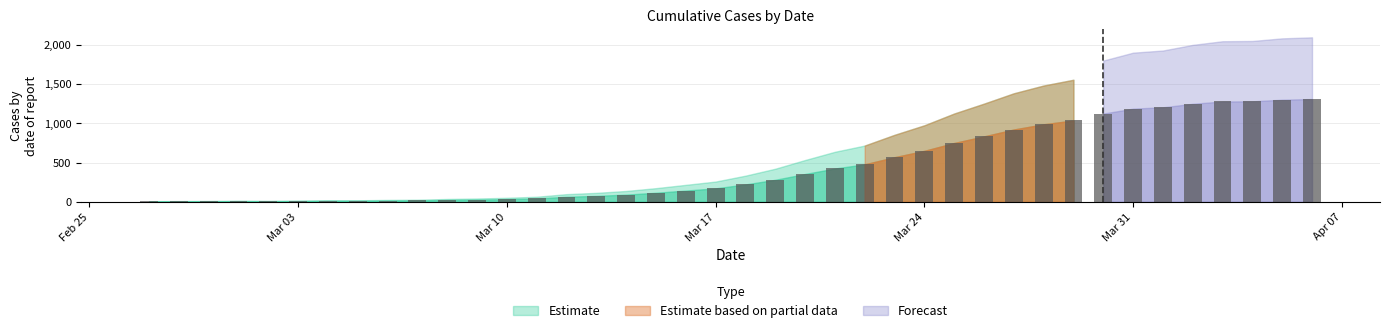

What is the greatest value displayed?

1311